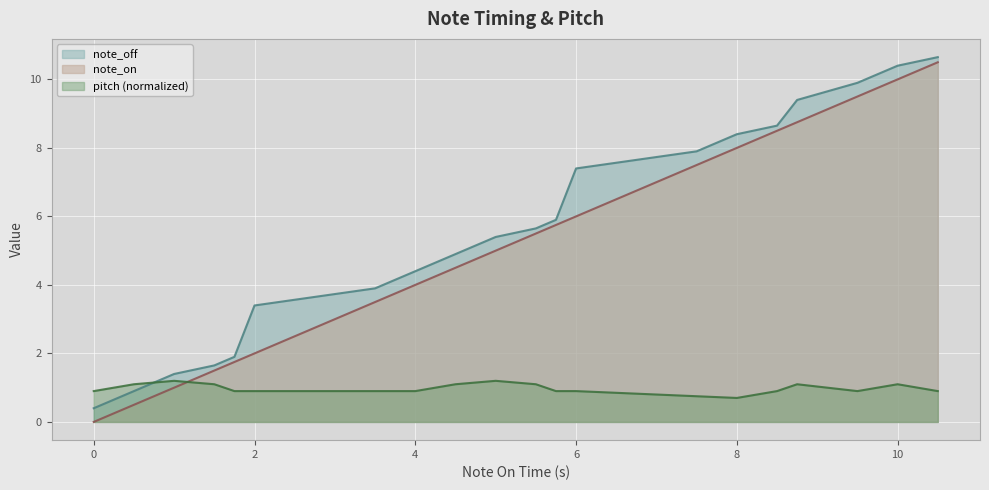

What is the maximum value shown in the chart?

10.7